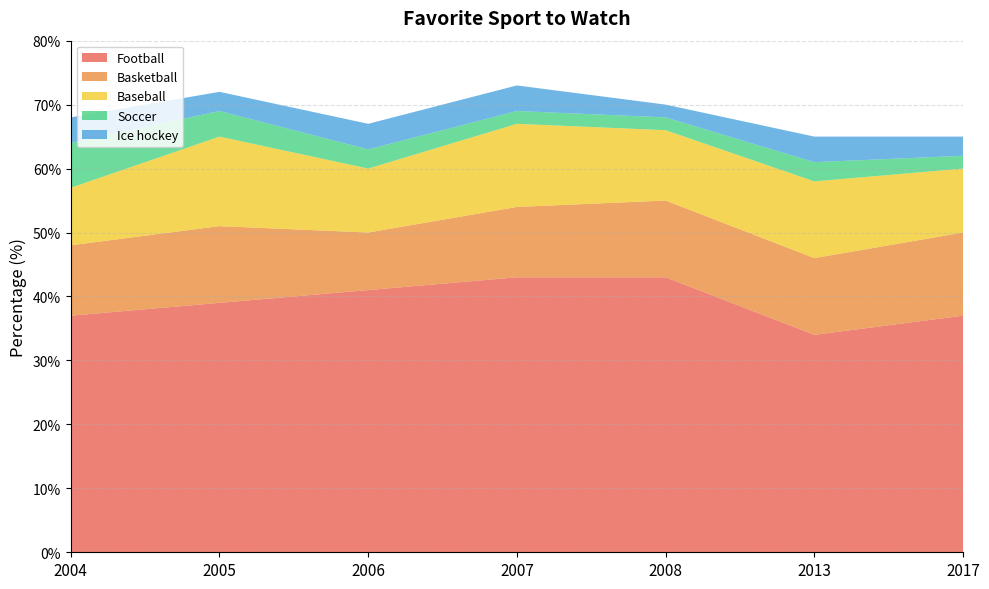

Reading right to left, extract all data points from this chart.

Football: 2017=37	2013=34	2008=43	2007=43	2006=41	2005=39	2004=37
Basketball: 2017=13	2013=12	2008=12	2007=11	2006=9	2005=12	2004=11
Baseball: 2017=10	2013=12	2008=11	2007=13	2006=10	2005=14	2004=9
Soccer: 2017=2	2013=3	2008=2	2007=2	2006=3	2005=4	2004=7
Ice hockey: 2017=3	2013=4	2008=2	2007=4	2006=4	2005=3	2004=4